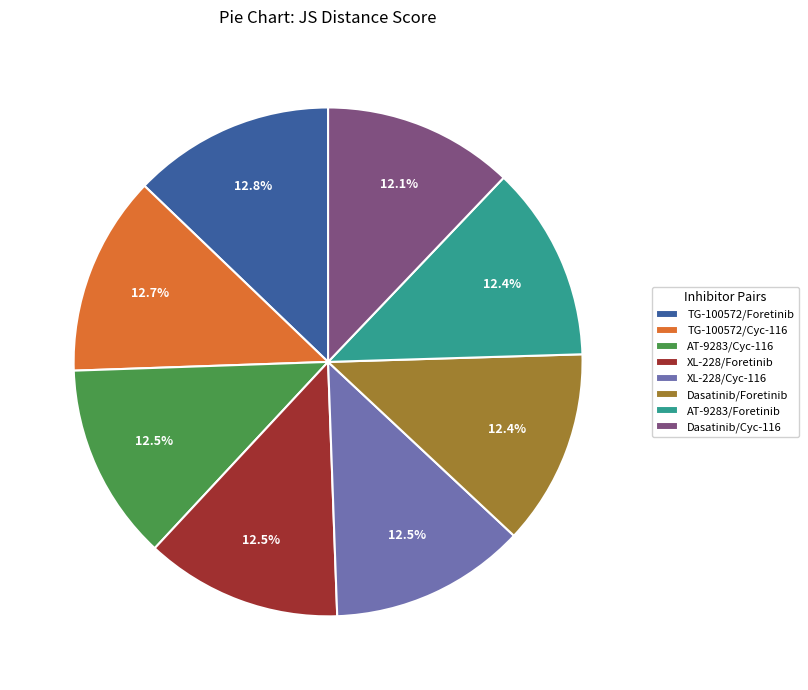

What portion of the pie excludes AT-9283/Foretinib?

87.6%